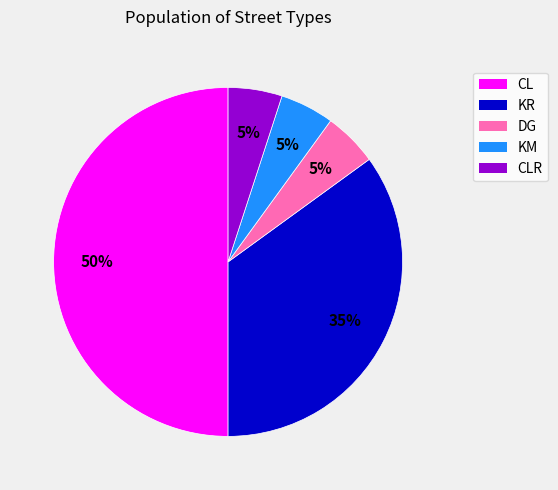

The KM slice represents 5% of the pie. True or false?

True